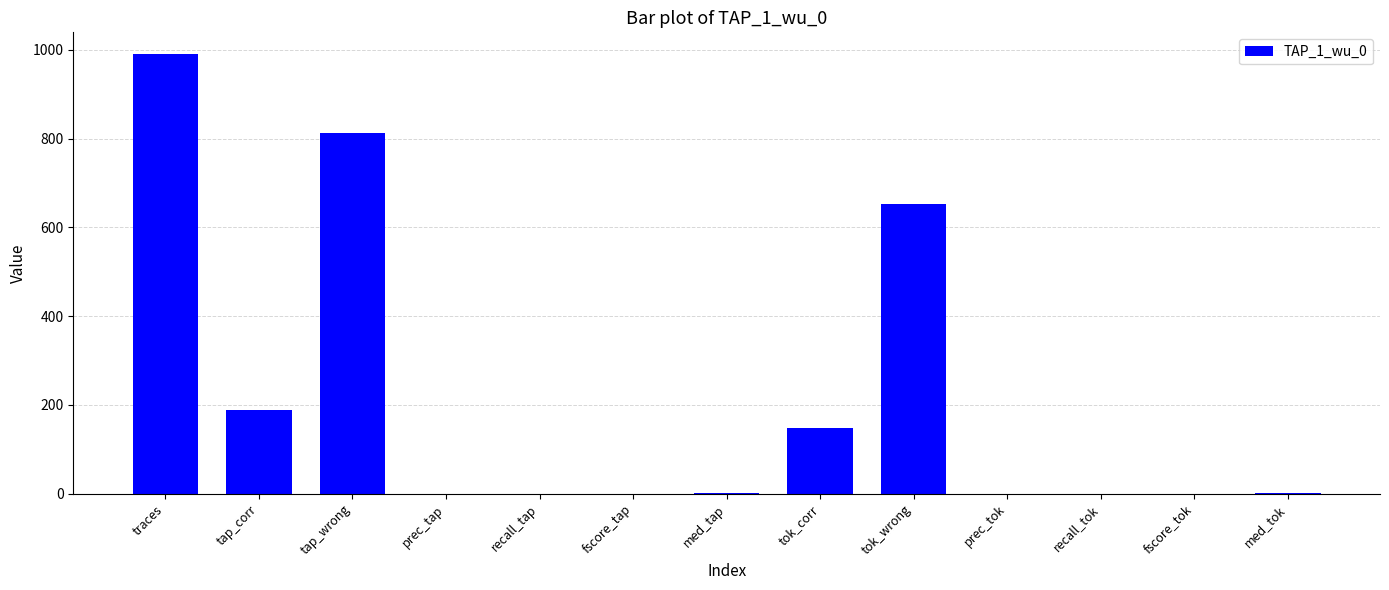

What value does the data have at tap_corr?

188.0